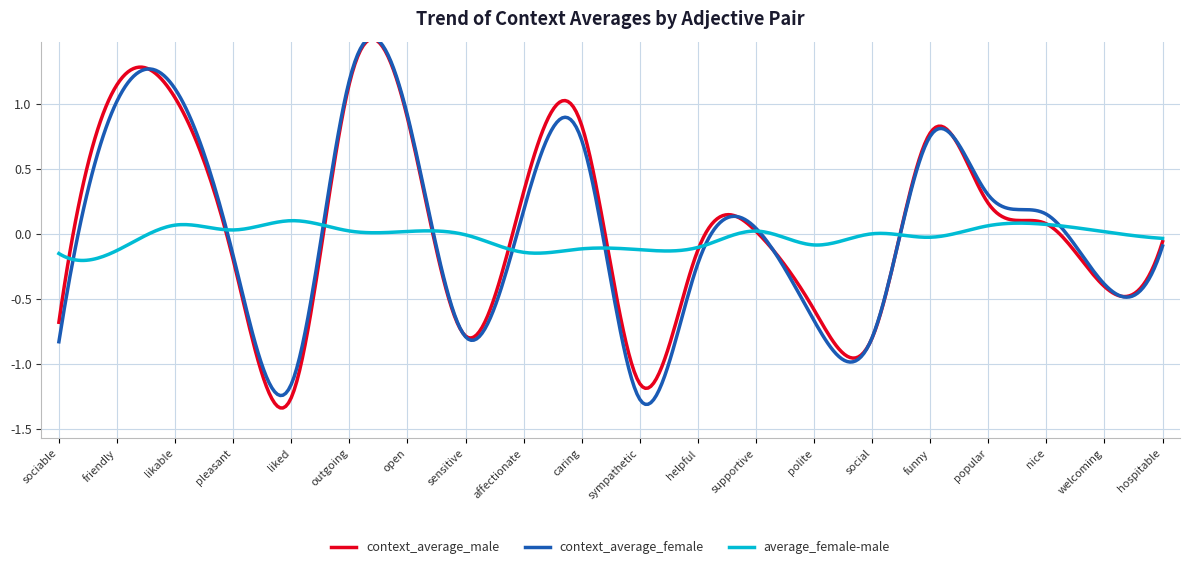

How many lines are shown in the chart?

3